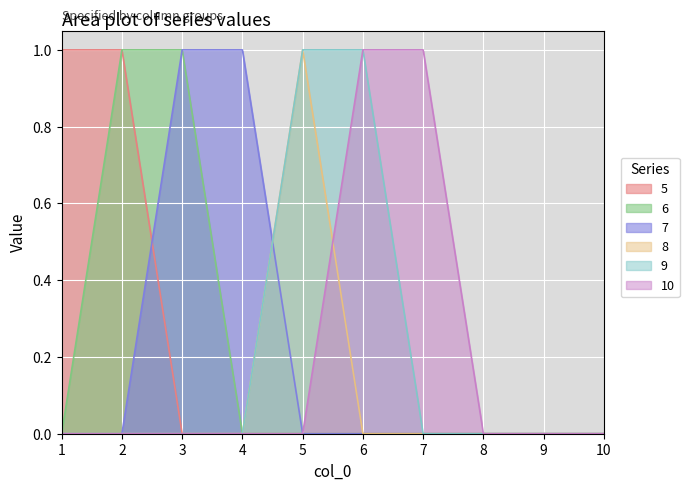

The value of 6 at 9 is 1. True or false?

False